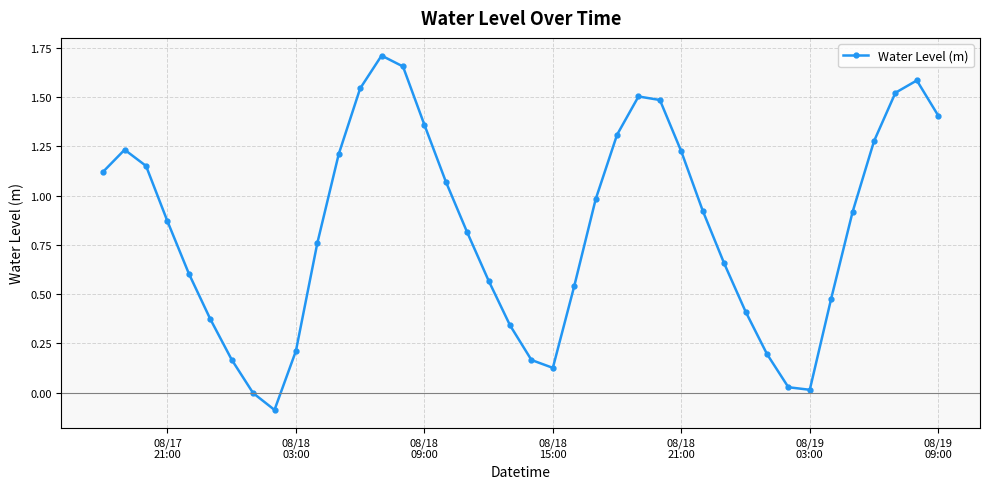

How many points are lower than both their immediate neighbors (excluding endpoints)?

3